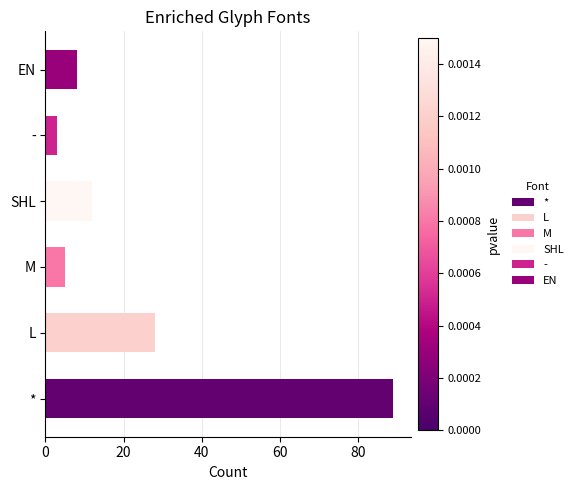

The value at * is 89. True or false?

True